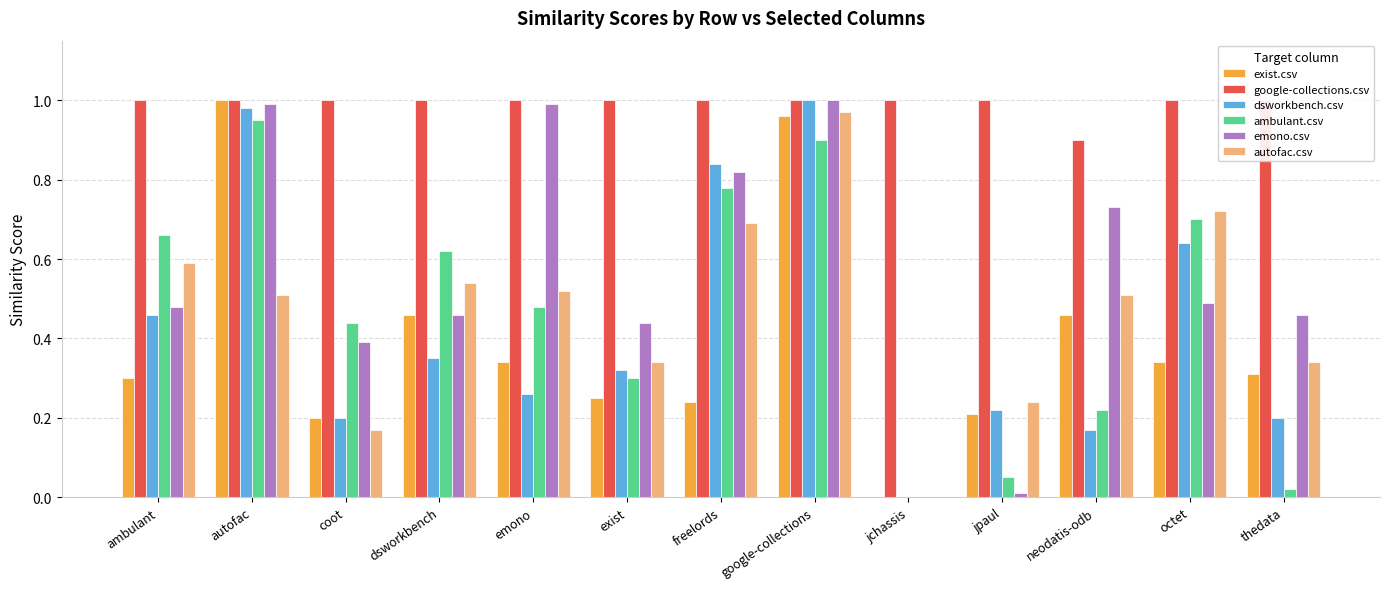

True or false: ambulant.csv has a value of 0.5 at autofac.

False